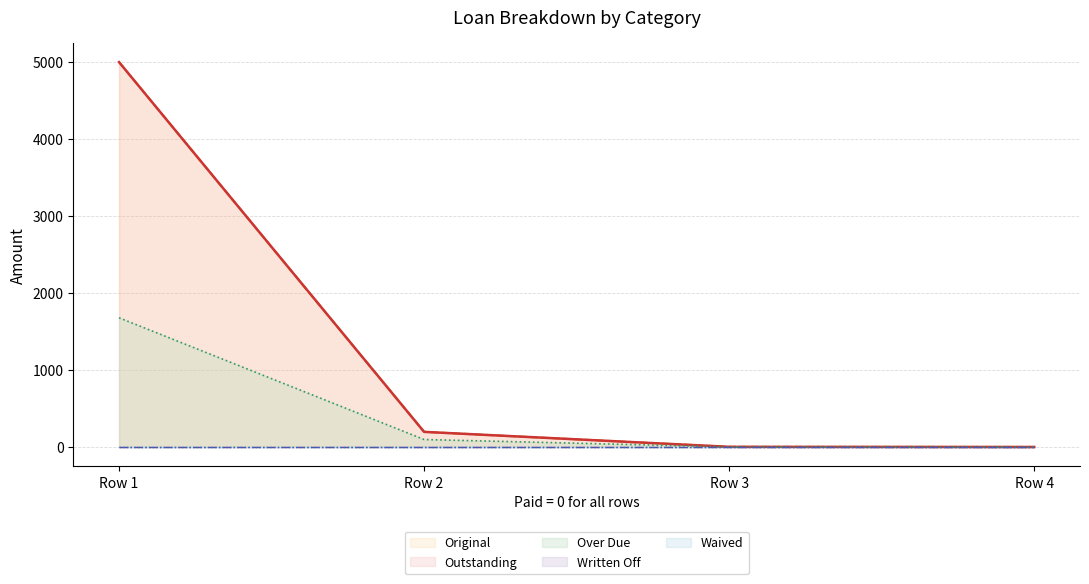

How many lines are shown in the chart?

5